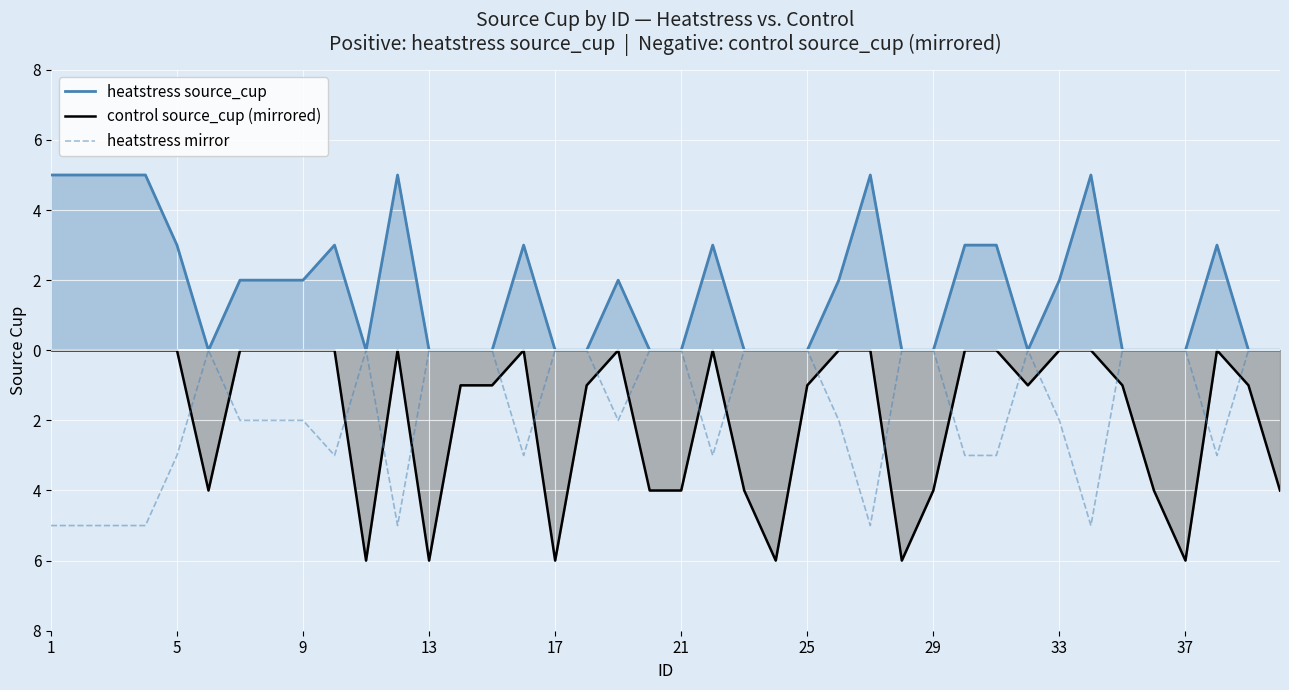

True or false: control source_cup (mirrored) and heatstress mirror intersect in this chart.

True